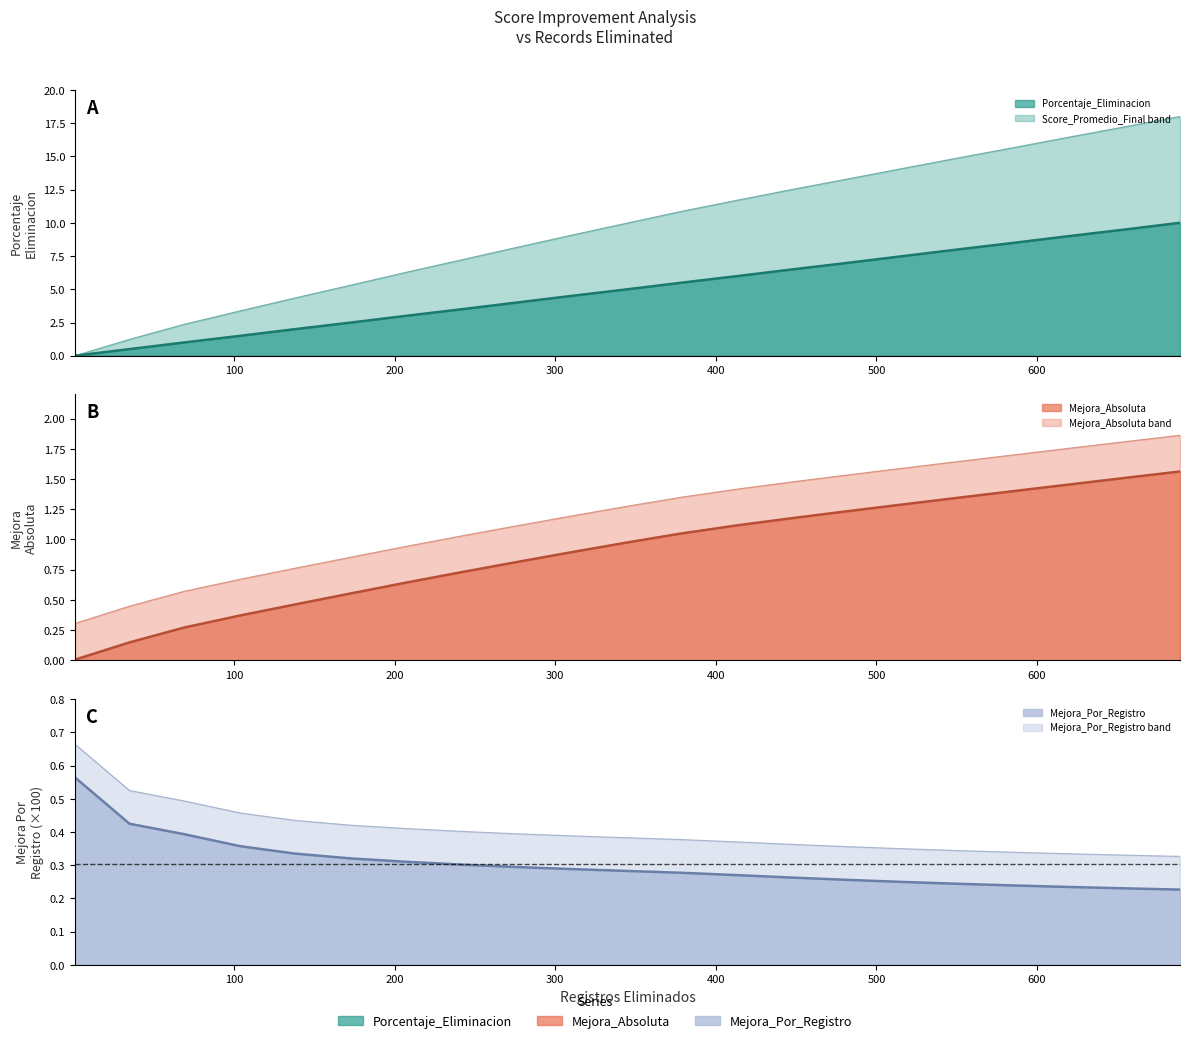

At which label does Mejora_Absoluta reach its peak?

689